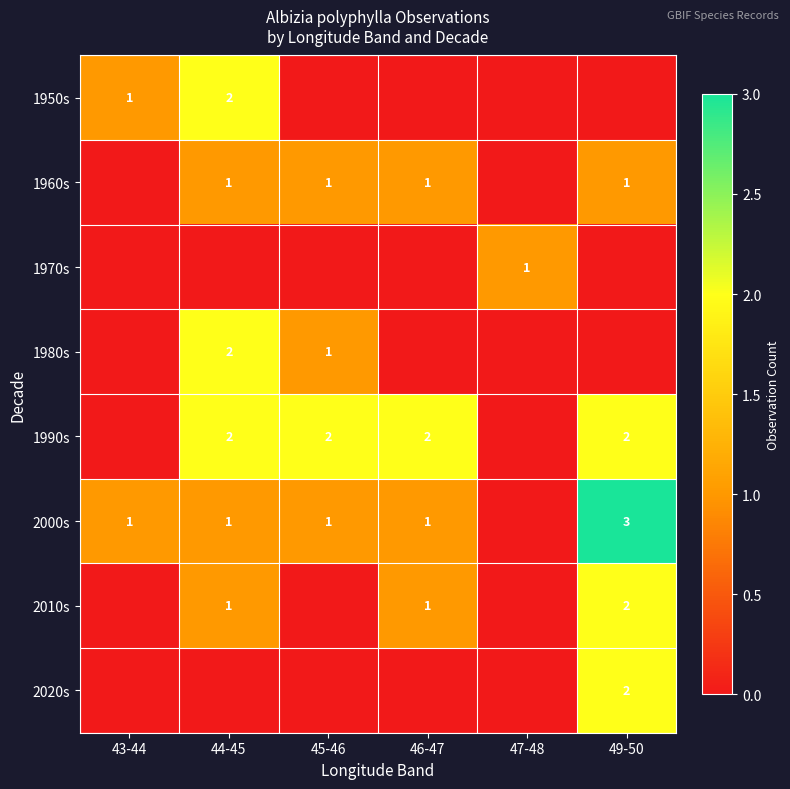

Is it true that 1990s equals 2 at 45-46?

True